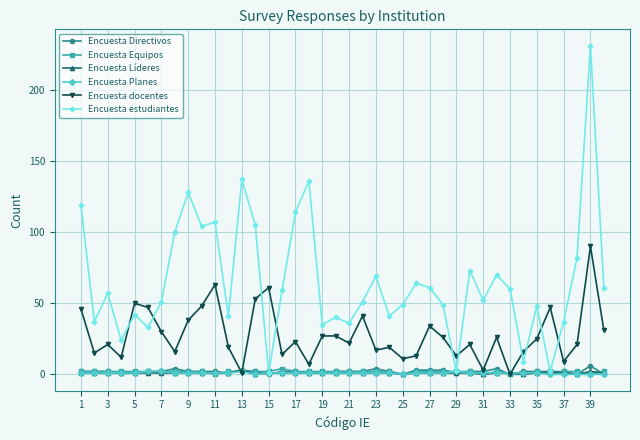

Count the number of categories in the chart.

40